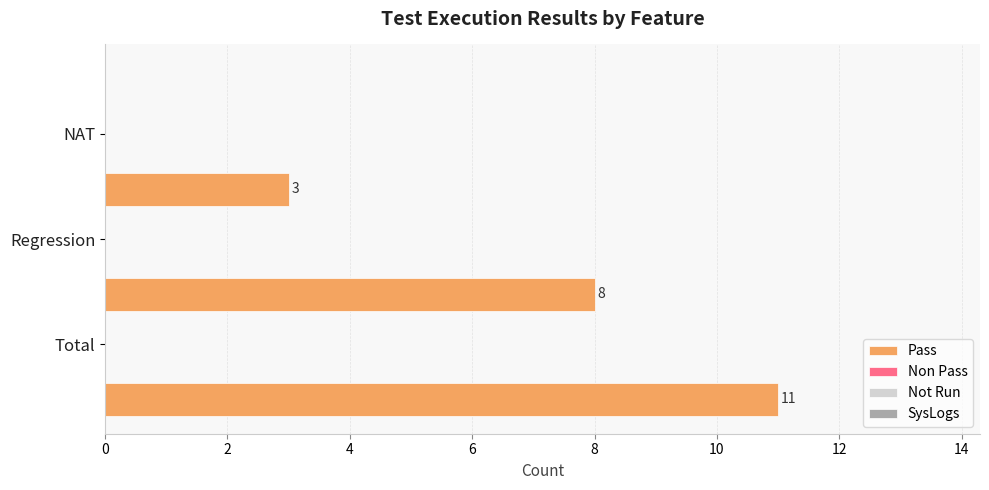

How many bars are there in total?

3